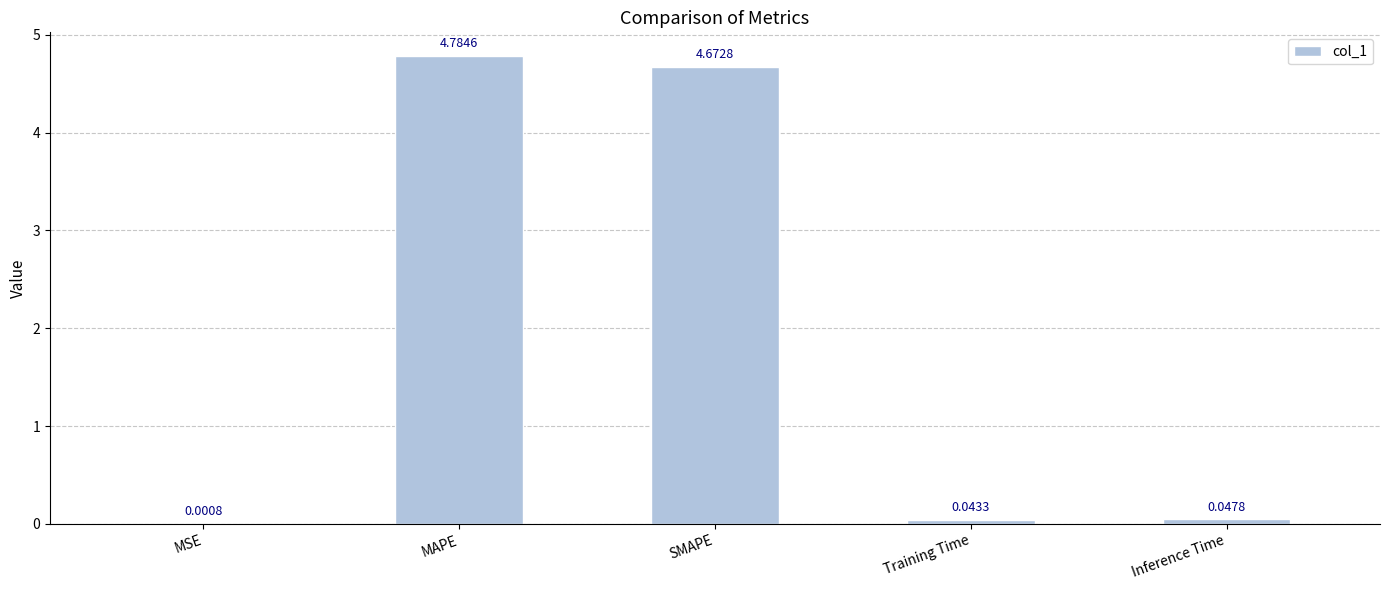

Which has a higher value, Training Time or MAPE?

MAPE